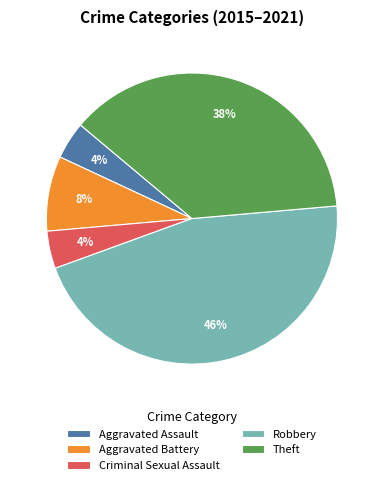

To the nearest percent, what is the combined percentage of Theft and Aggravated Battery?

46%